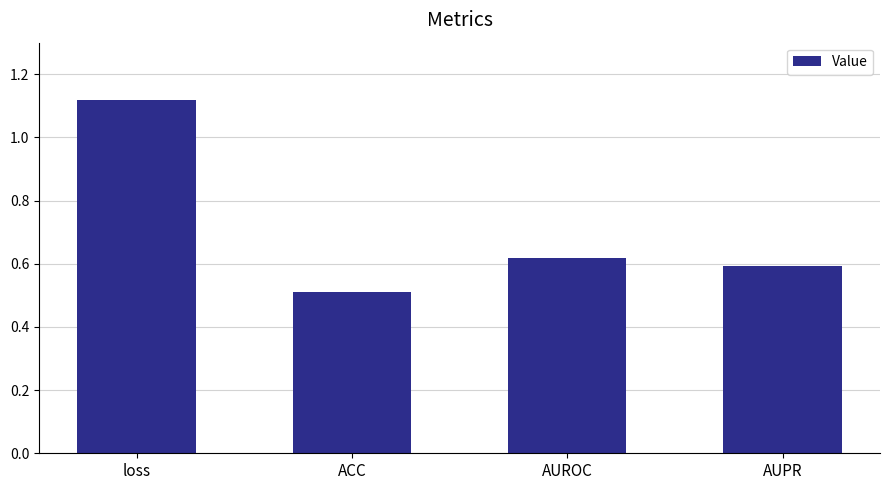

Count the values in the range 0 to 1.

3